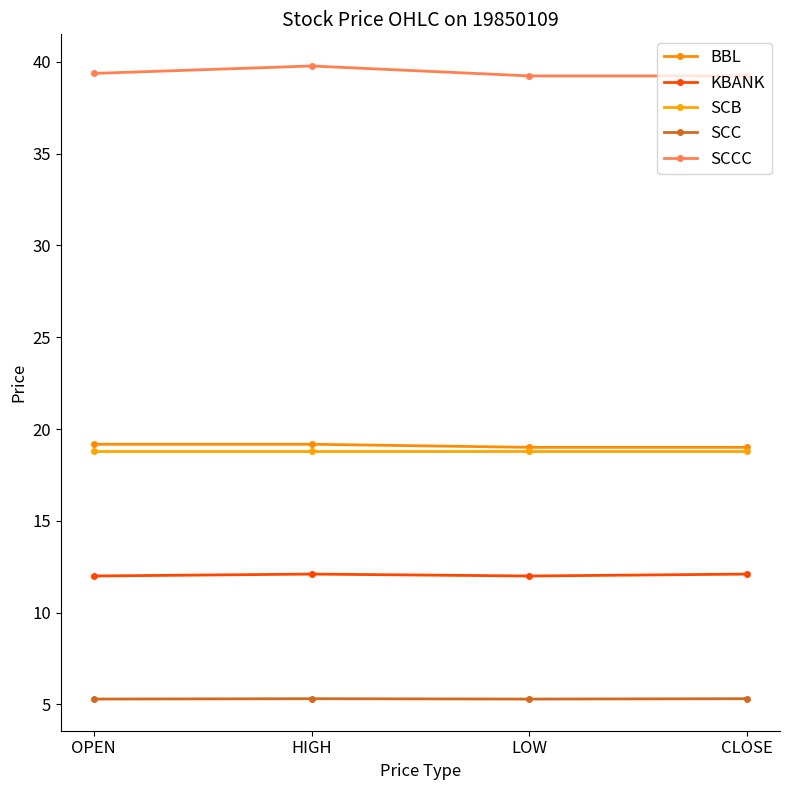

What is the maximum value for BBL?

19.2